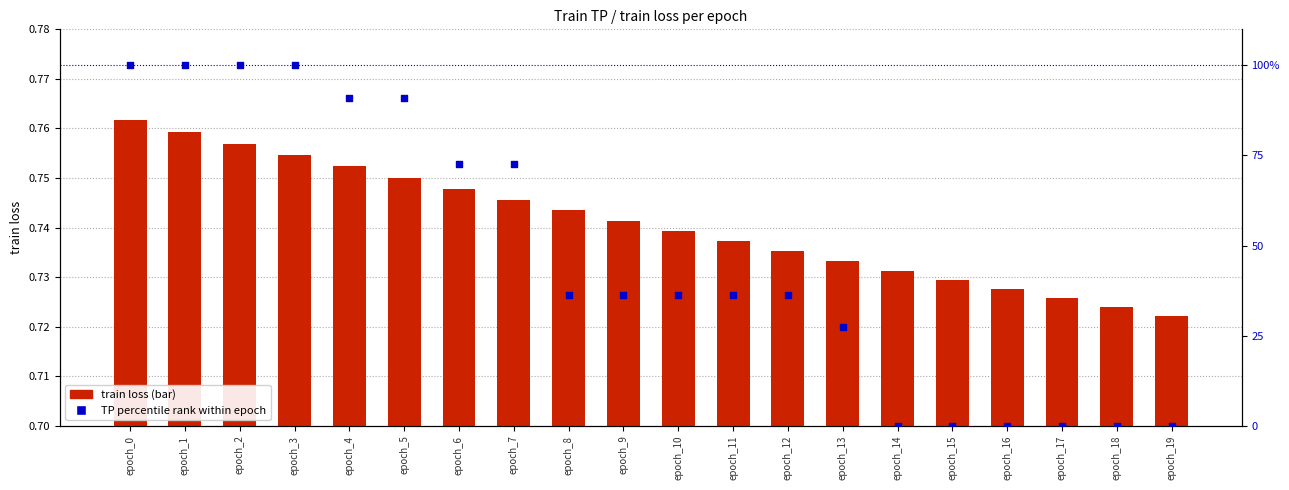

What is the total value across all series at epoch_11?

37.1